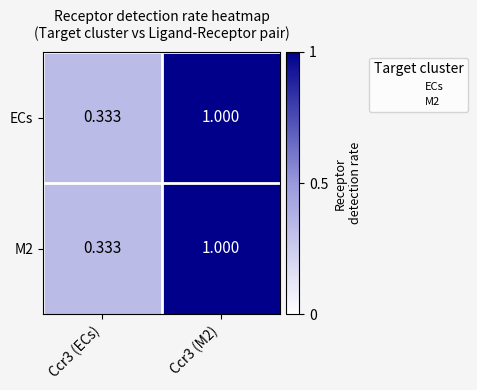

At how many categories does at least one series exceed 0?

2